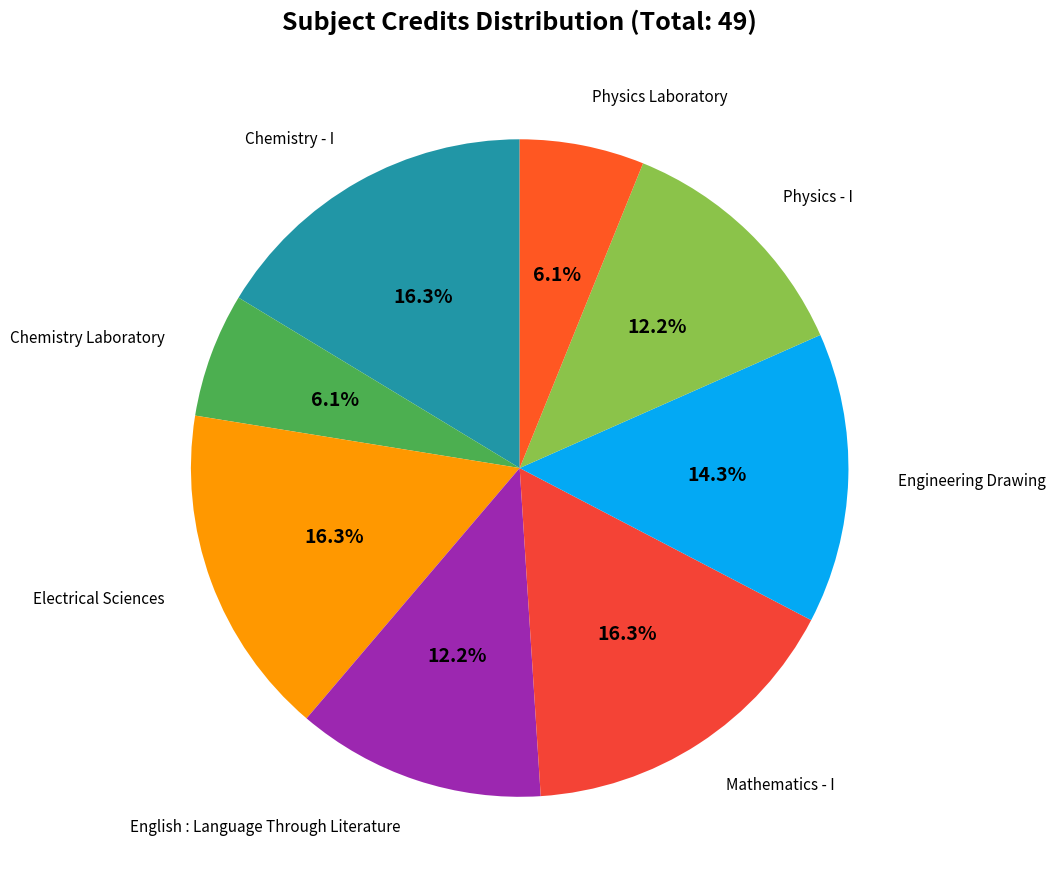

Rank the categories by value from highest to lowest.

Chemistry - I, Electrical Sciences, Mathematics - I, Engineering Drawing, English : Language Through Literature, Physics - I, Chemistry Laboratory, Physics Laboratory